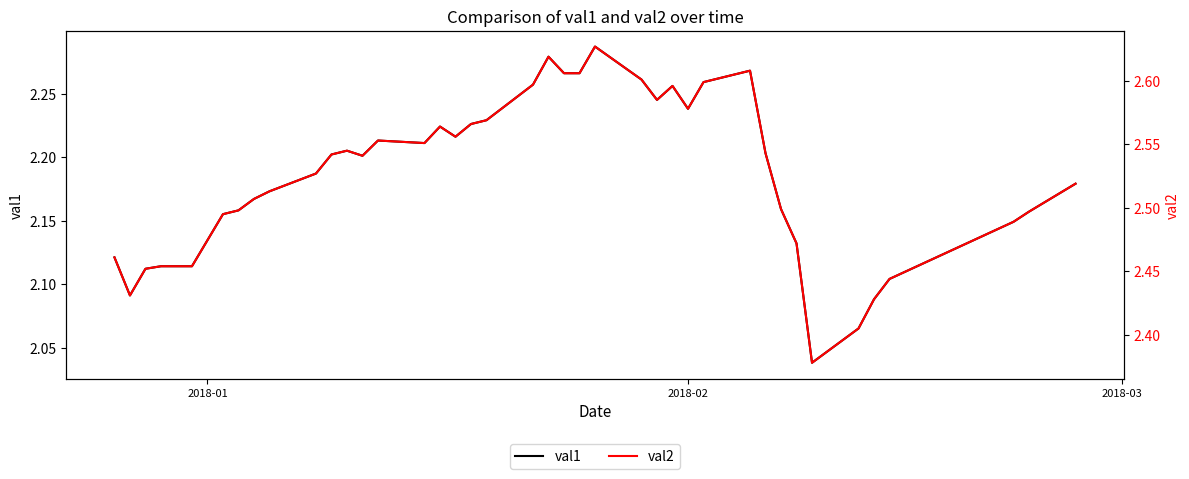

The val2 series shows 3.7 at 6. True or false?

False